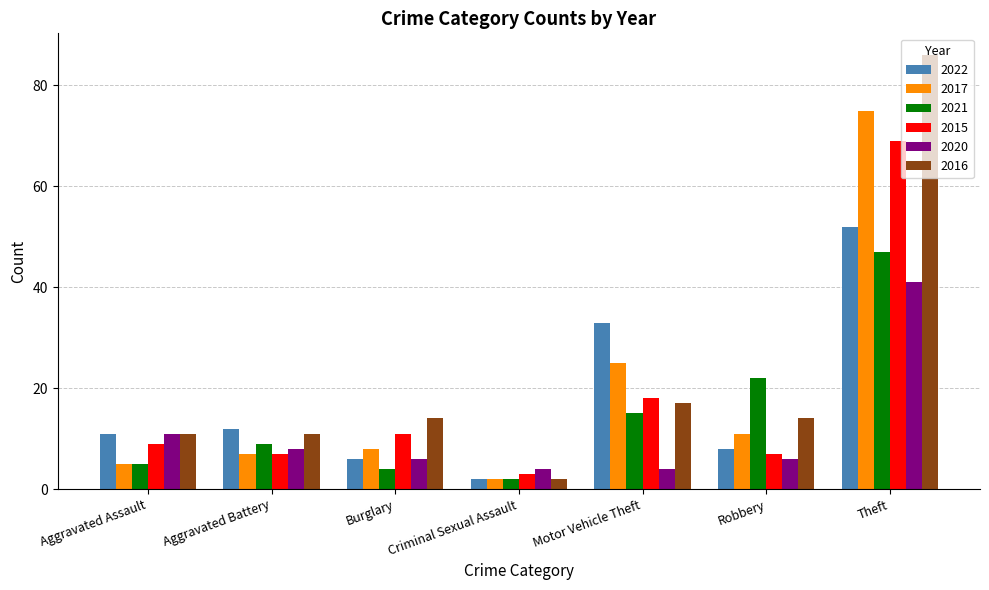

Which category has the lowest value in the 2022 series?

Criminal Sexual Assault